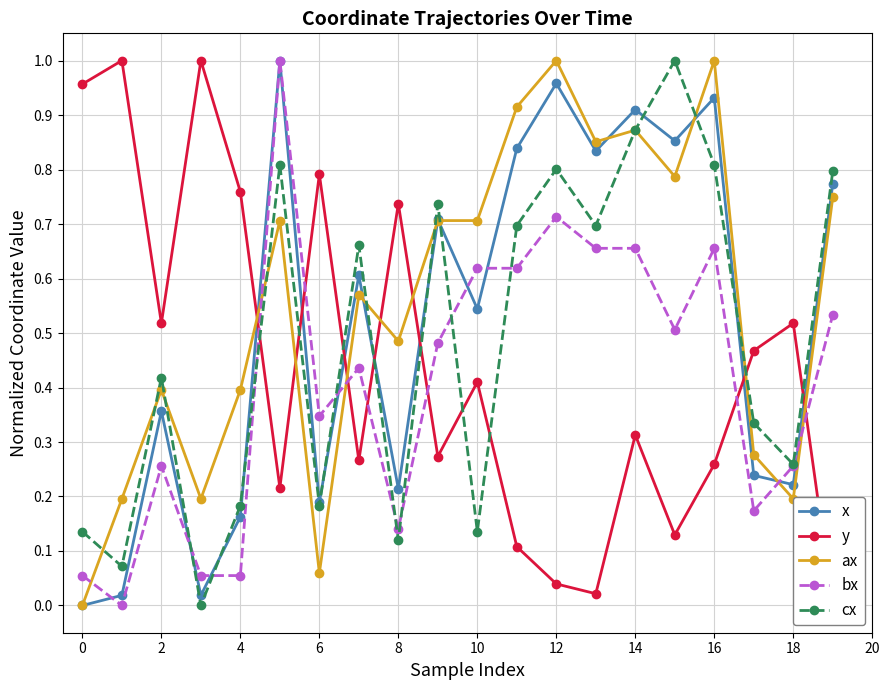

True or false: x has a value of 0.0 at 0.

True